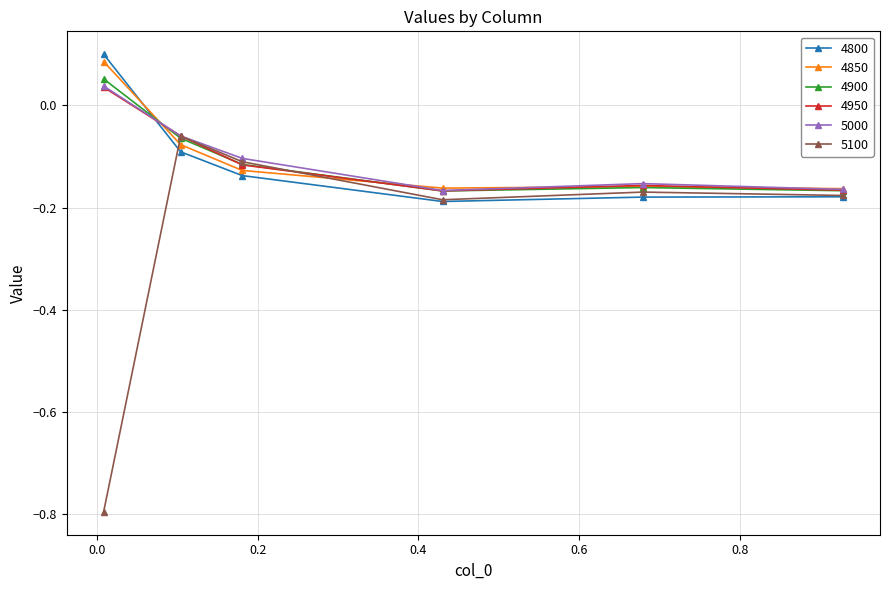

Which series has the widest spread of values?

5100